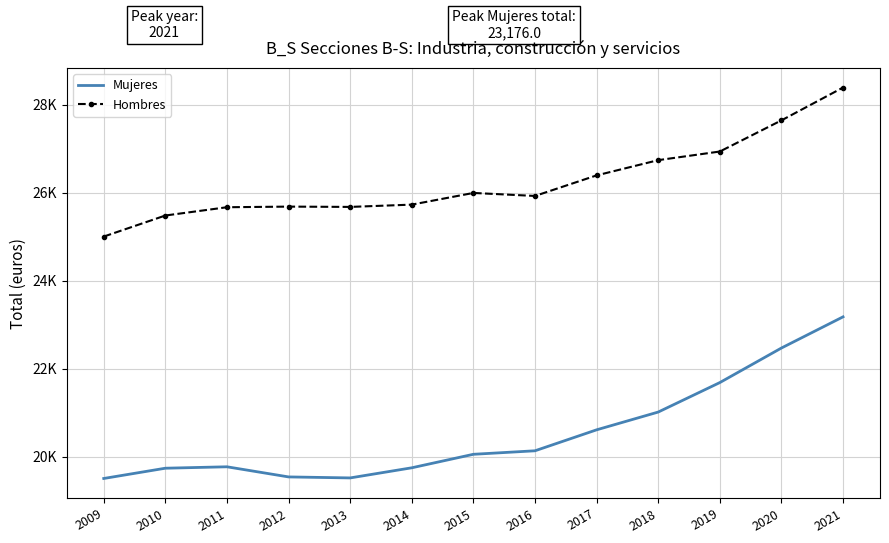

What is the difference between the maximum and minimum values in the Mujeres series?

3674.0